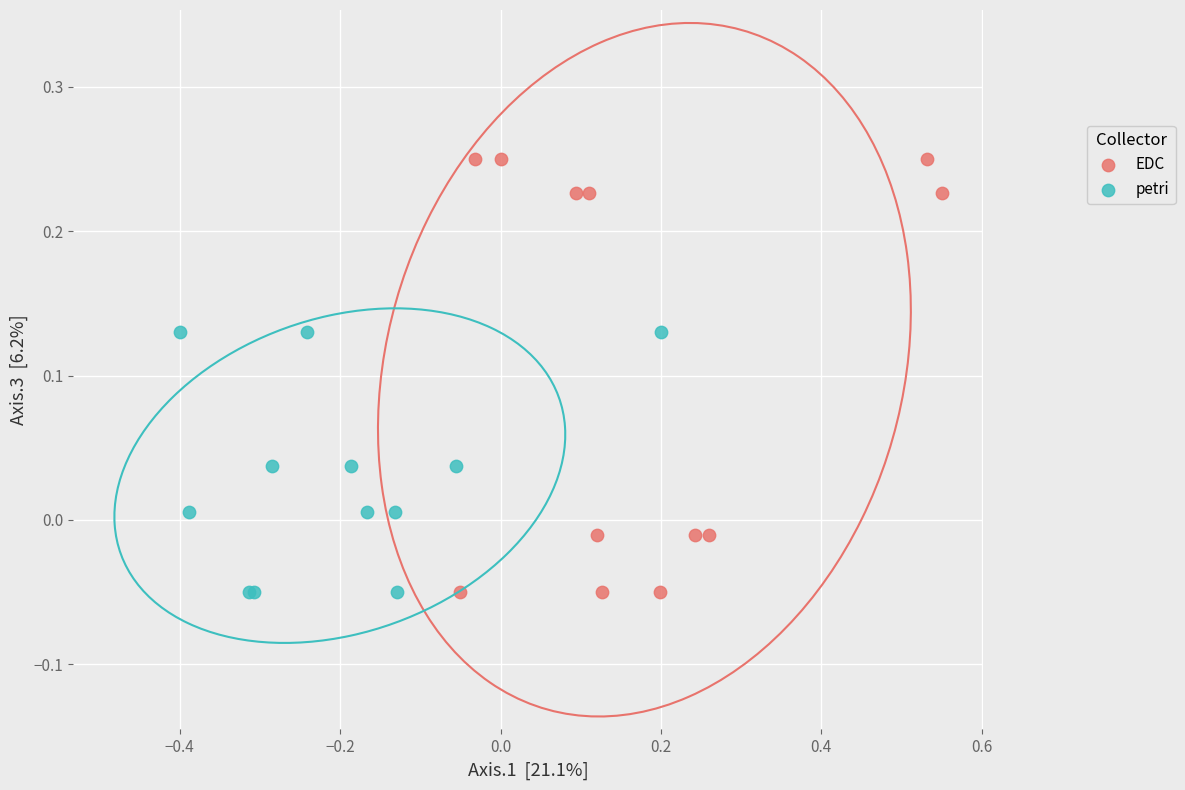

What are all the series names shown in the legend?

EDC, petri